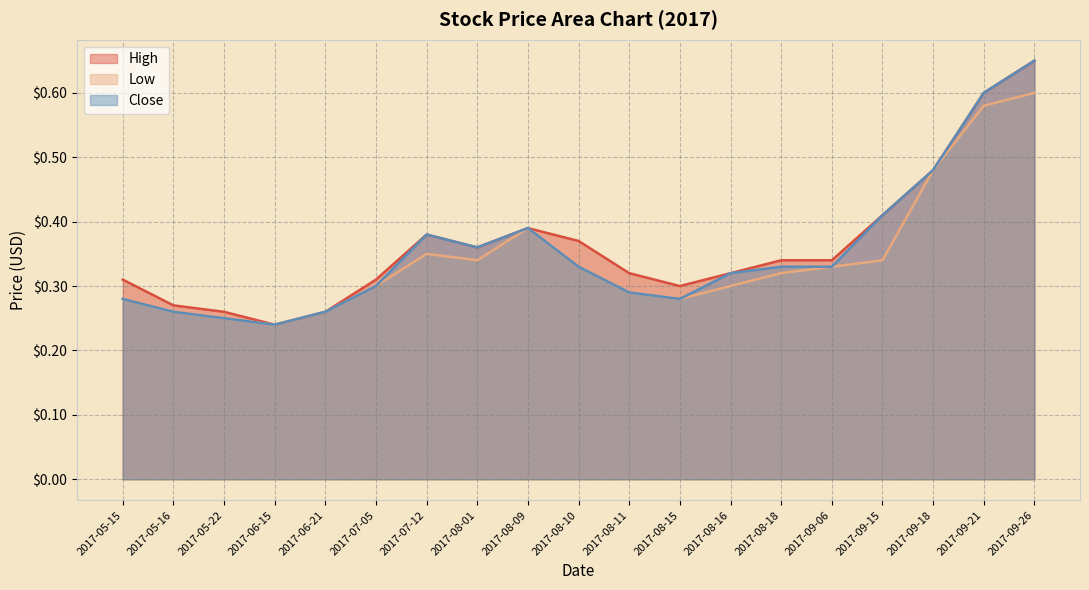

At which category does the chart reach its minimum across all series?

2017-06-15